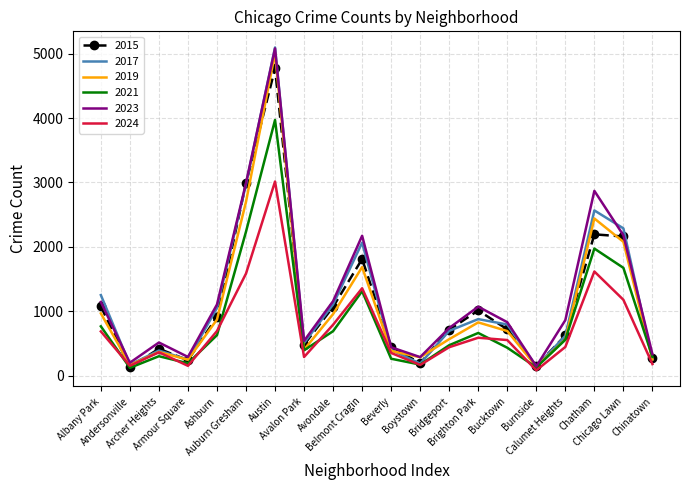

Which series has the widest spread of values?

2017